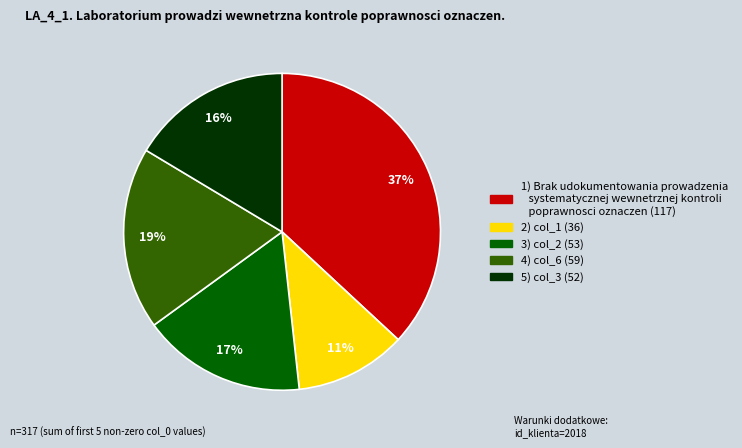

Is there a majority slice in this chart?

No